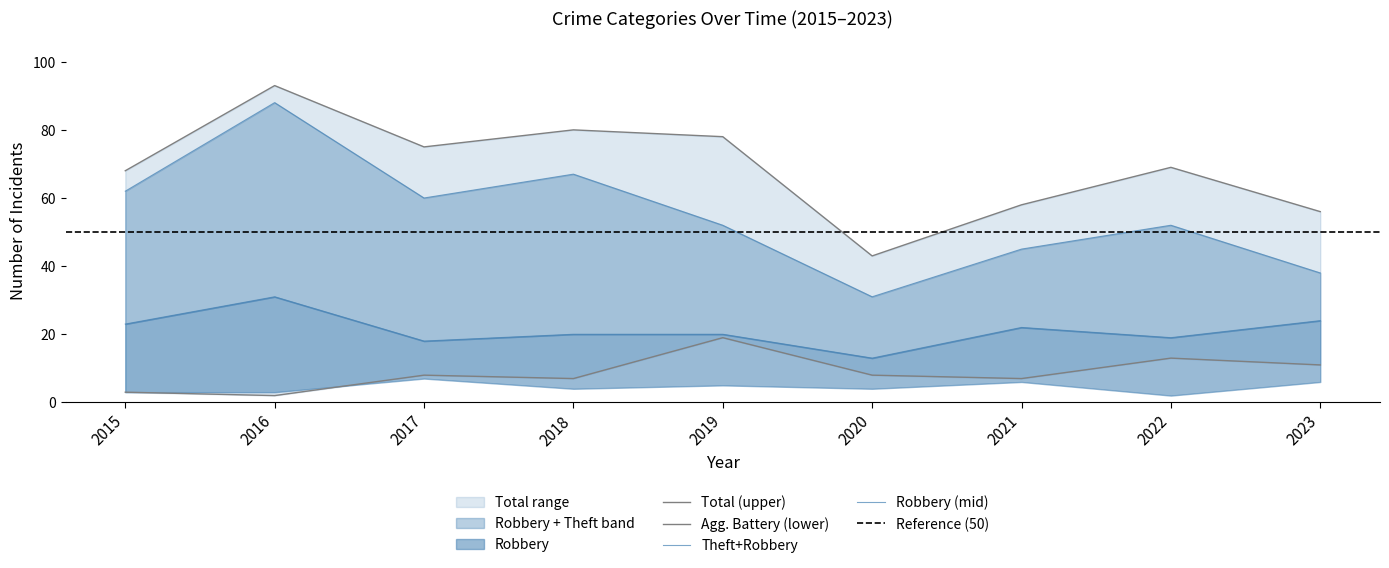

How many data points does each series have?

9